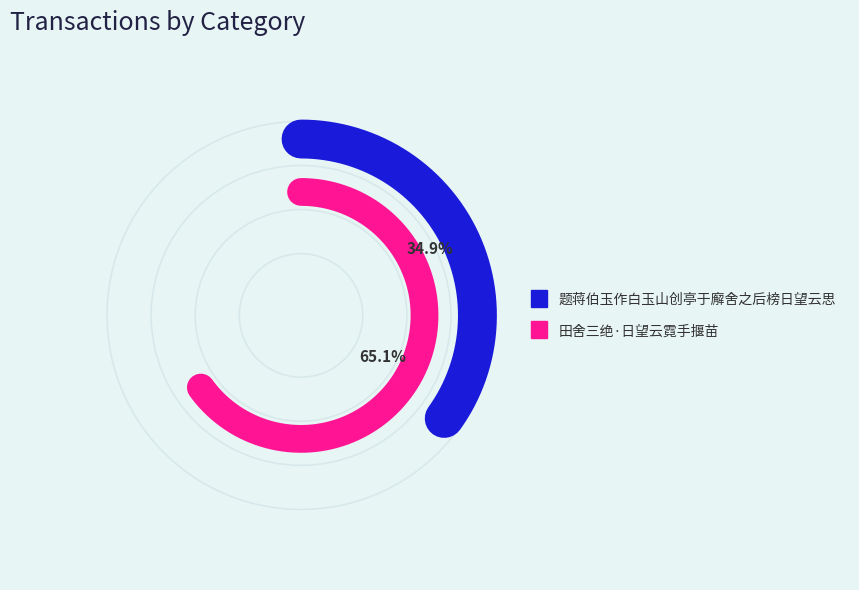

Which category has the smallest portion of the pie?

题蒋伯玉作白玉山创亭于廨舍之后榜日望云思